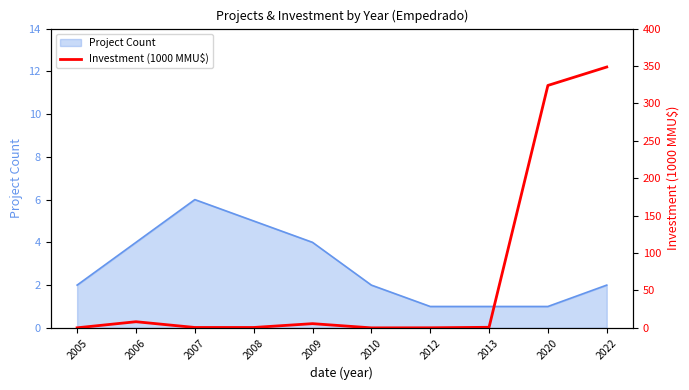

The Project Count series shows 4 at 2007. True or false?

False